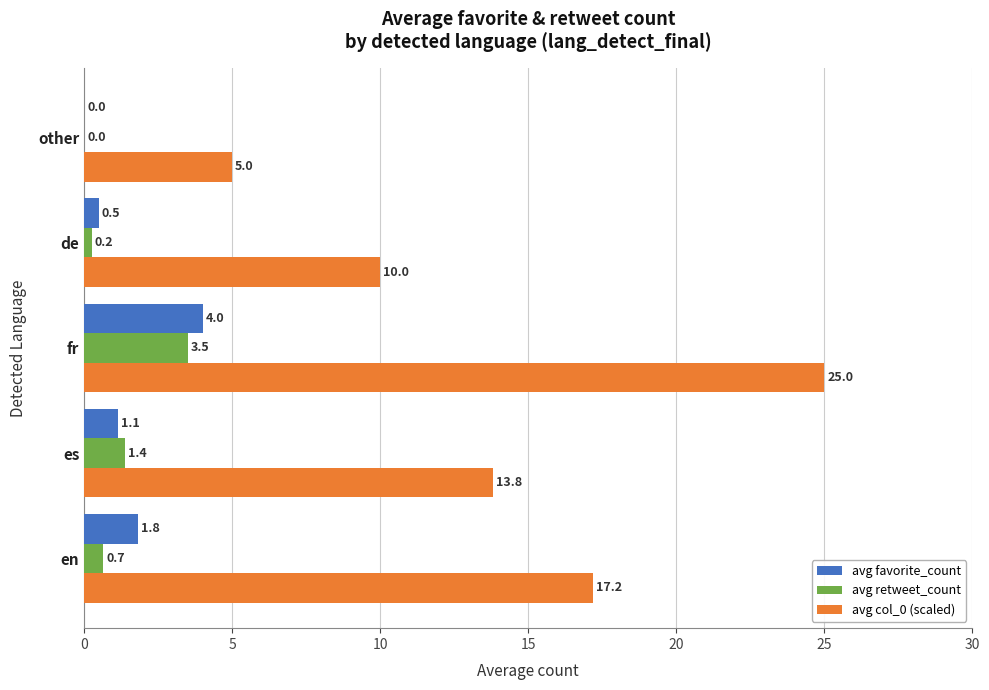

What is the highest value of the avg favorite_count series?

4.0